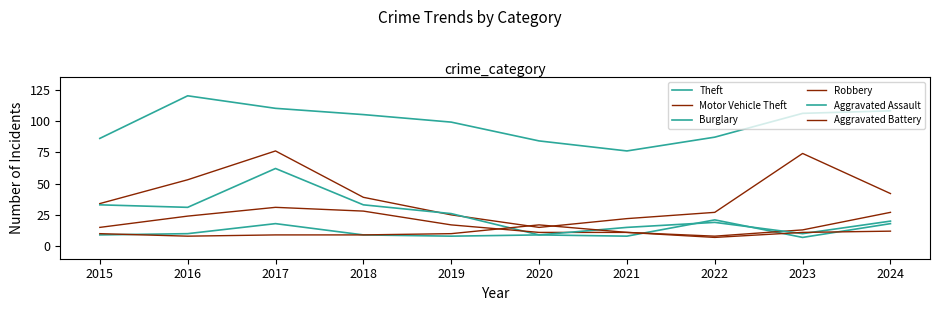

True or false: Theft and Aggravated Battery cross at least once.

False